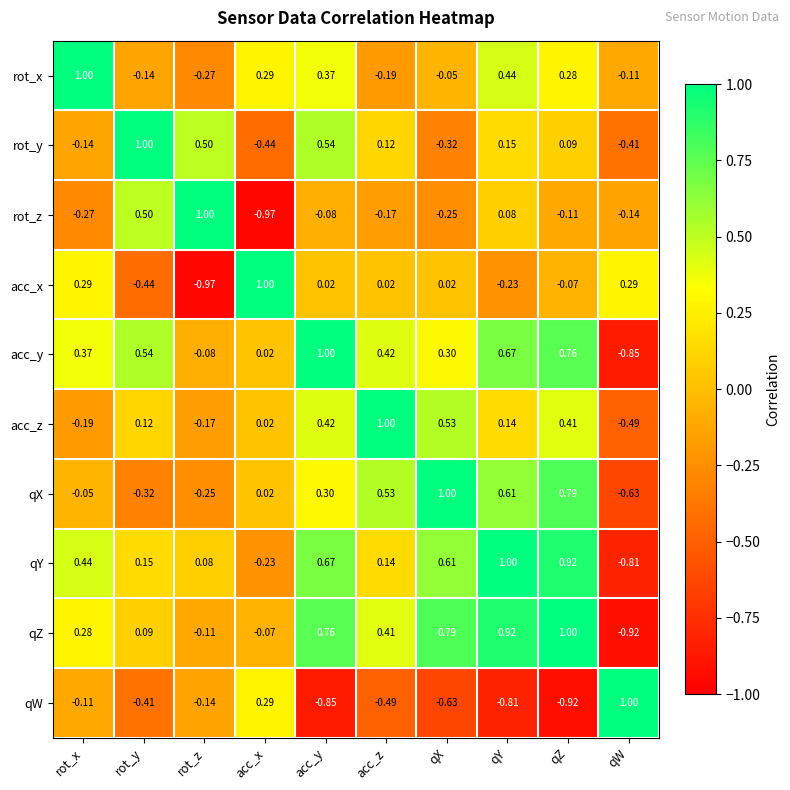

How many distinct data groups are displayed?

10